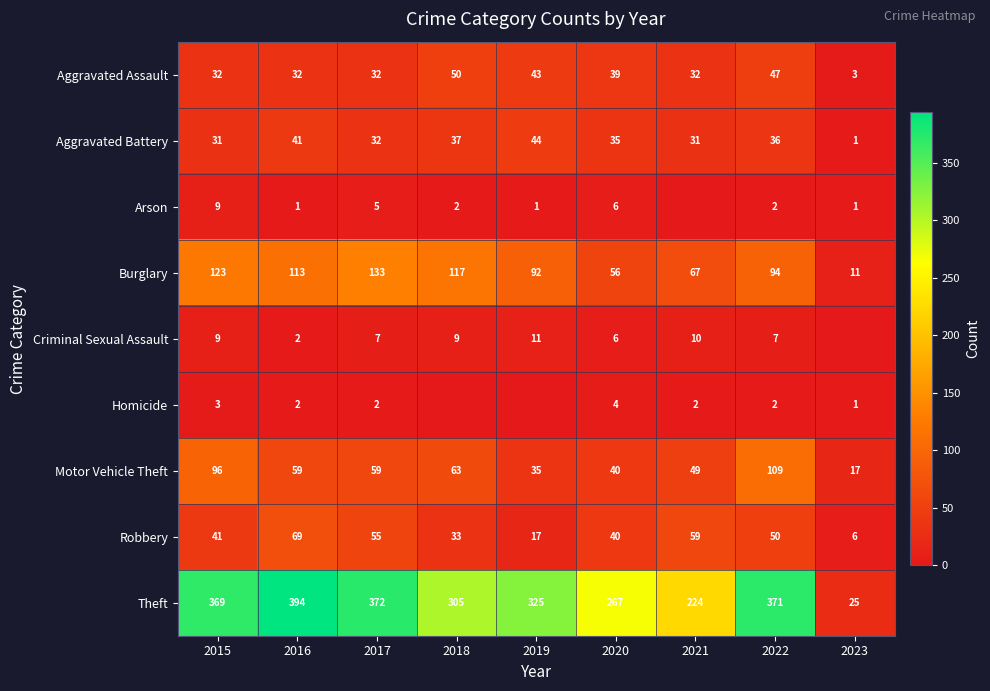

What is the total value across all series at 2017?

697